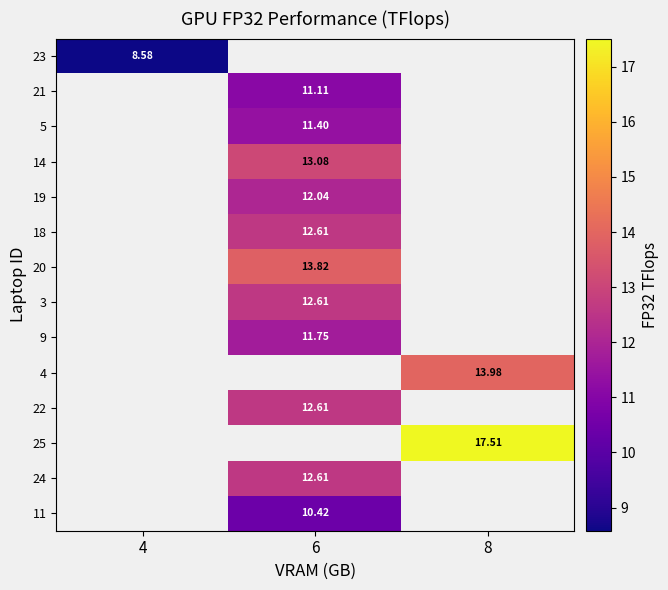

At how many categories does at least one series exceed 14?

1